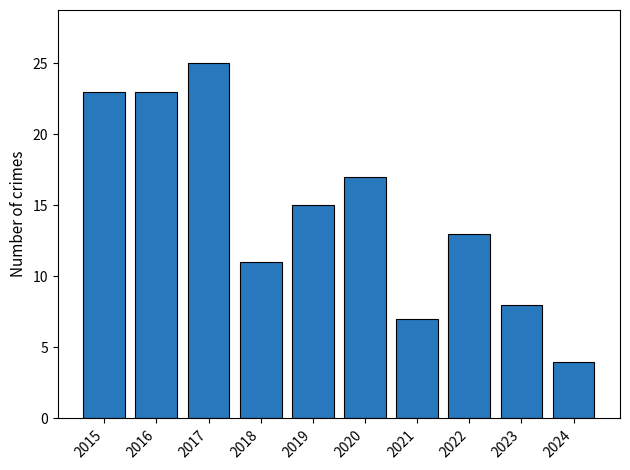

Reading right to left, list all the values displayed in this chart.

2024=4	2023=8	2022=13	2021=7	2020=17	2019=15	2018=11	2017=25	2016=23	2015=23